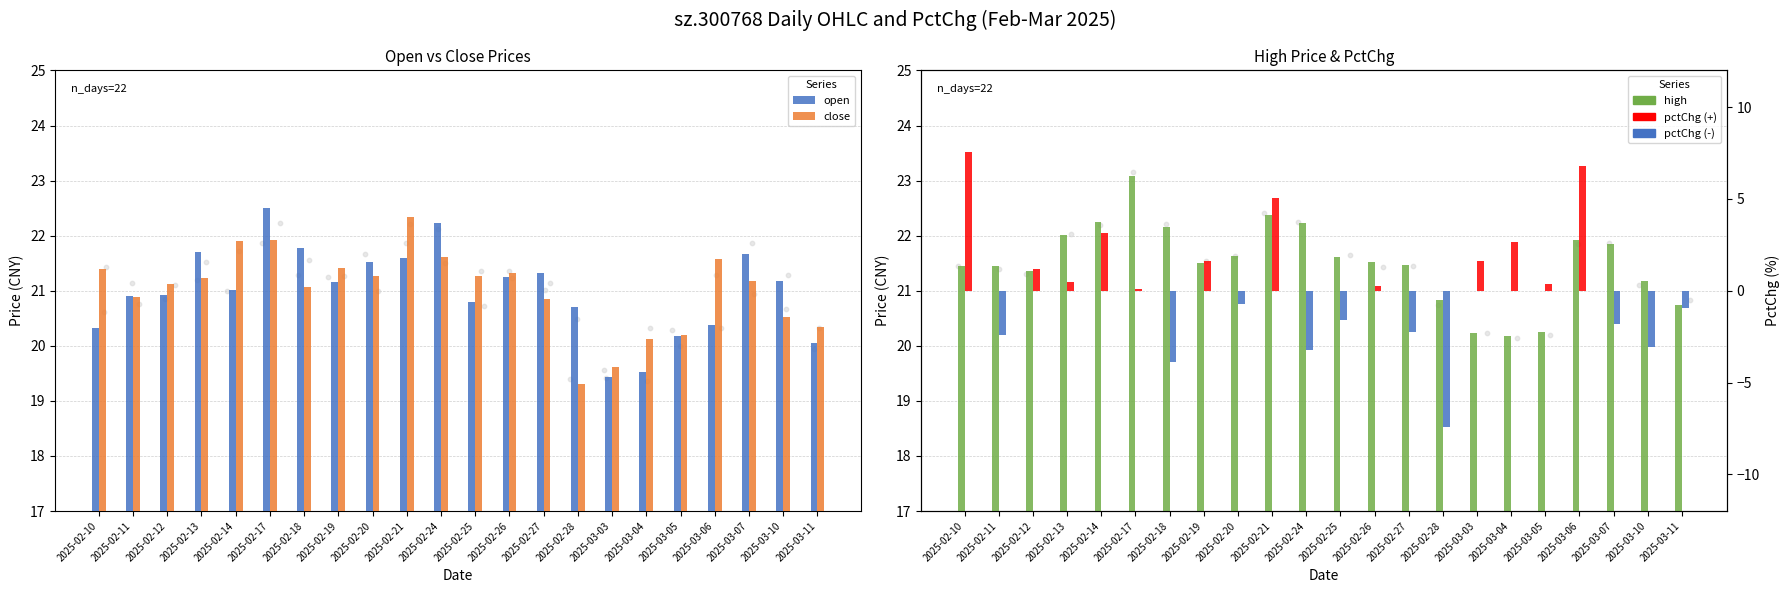

What is the total value across all series at 2025-02-25?

62.1